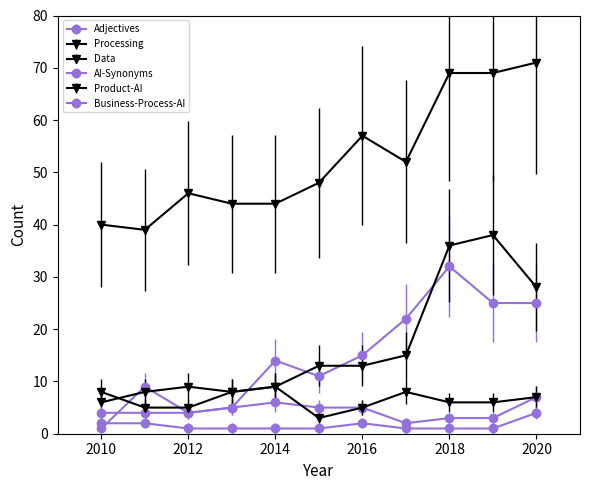

How many distinct data groups are displayed?

6